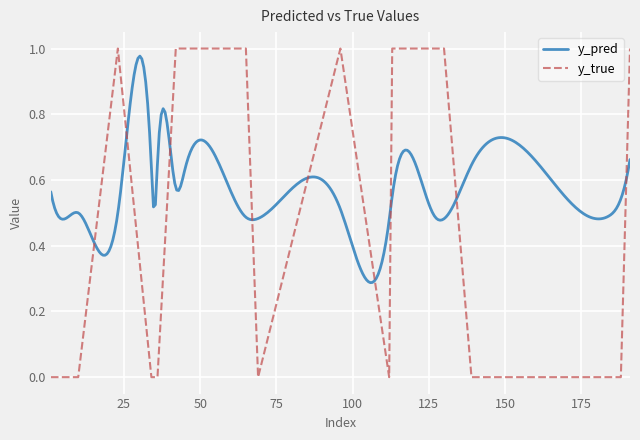

What is the sum of all values?

9